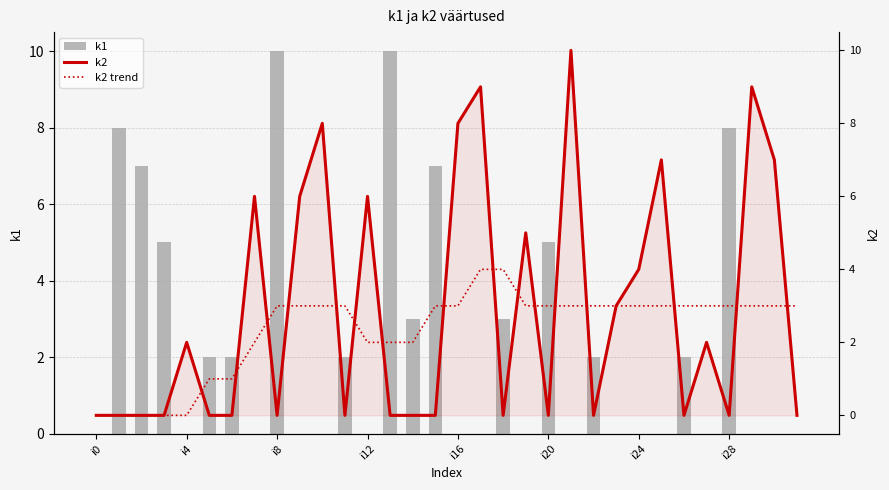

Reading right to left, what are all the values shown in this chart?

k1: 0	0	0	8	0	2	0	0	0	2	0	5	0	3	0	0	7	3	10	0	2	0	0	10	0	2	2	0	5	7	8	0
k2: 0	7	9	0	2	0	7	4	3	0	10	0	5	0	9	8	0	0	0	6	0	8	6	0	6	0	0	2	0	0	0	0
k2 trend: 3	3	3	3	3	3	3	3	3	3	3	3	3	4	4	3	3	2	2	2	3	3	3	3	2	1	1	0	0	0	0	0